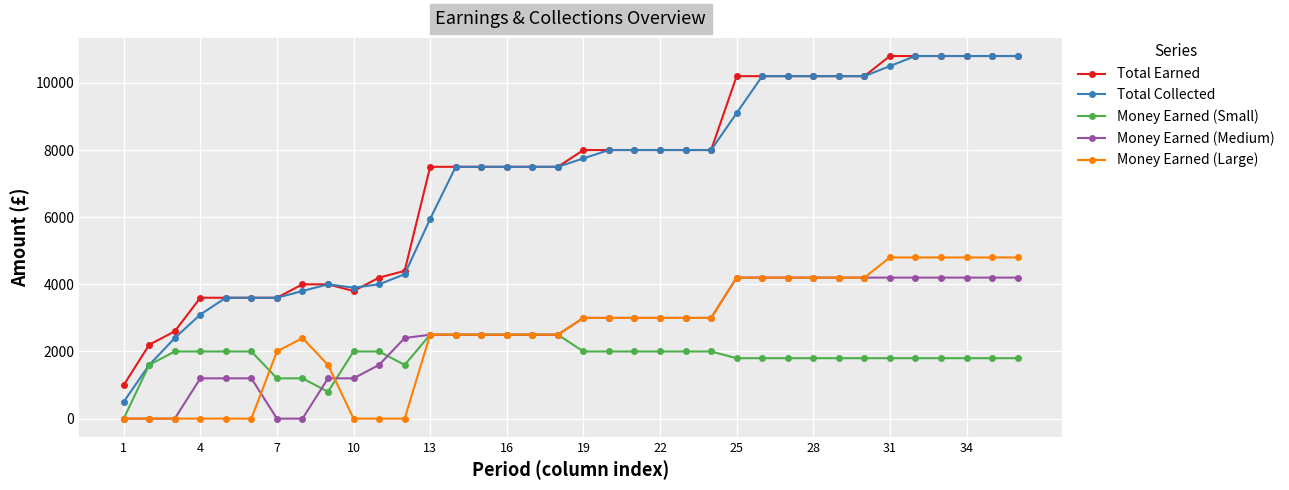

True or false: Total Earned and Money Earned (Large) intersect in this chart.

False